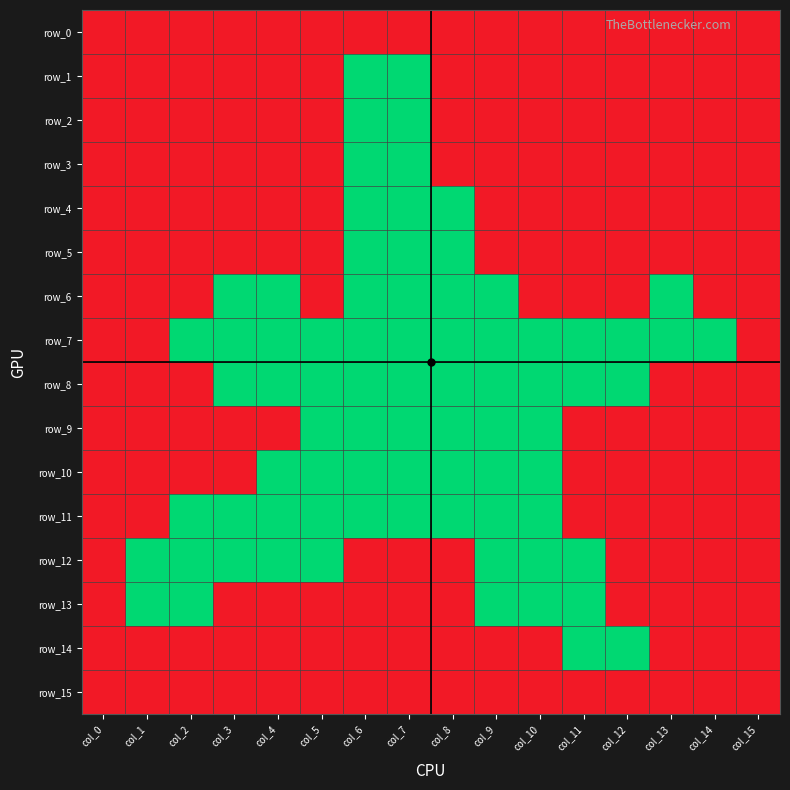

What is the spread (max minus min) of values at col_14?

1